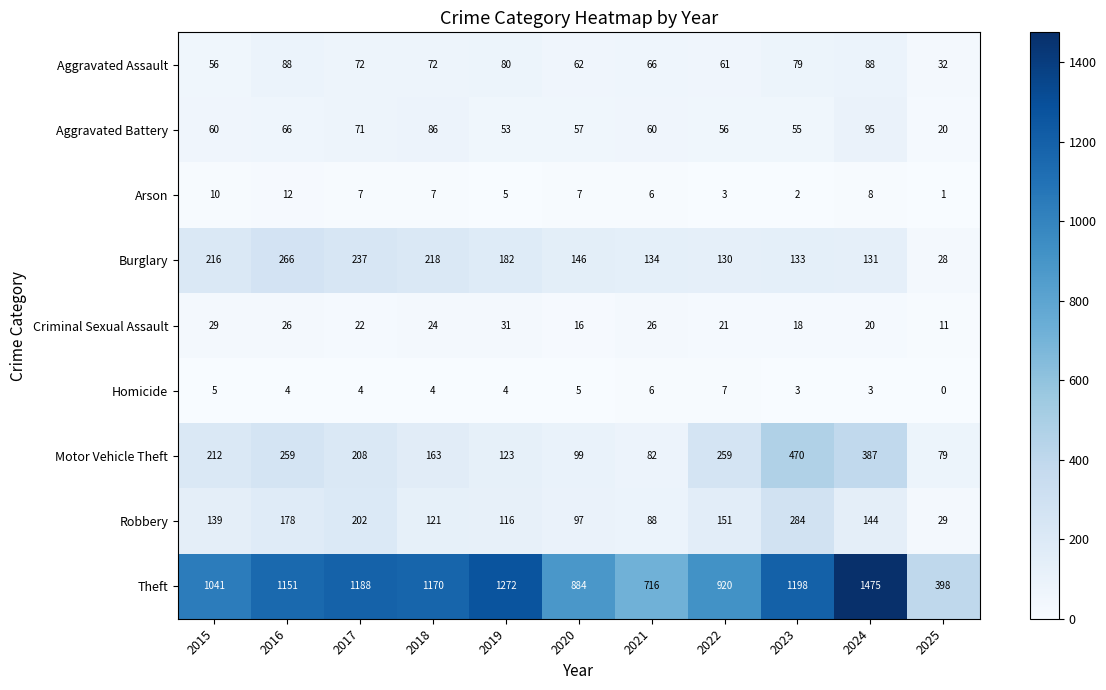

What is the lowest value of the Aggravated Battery series?

20